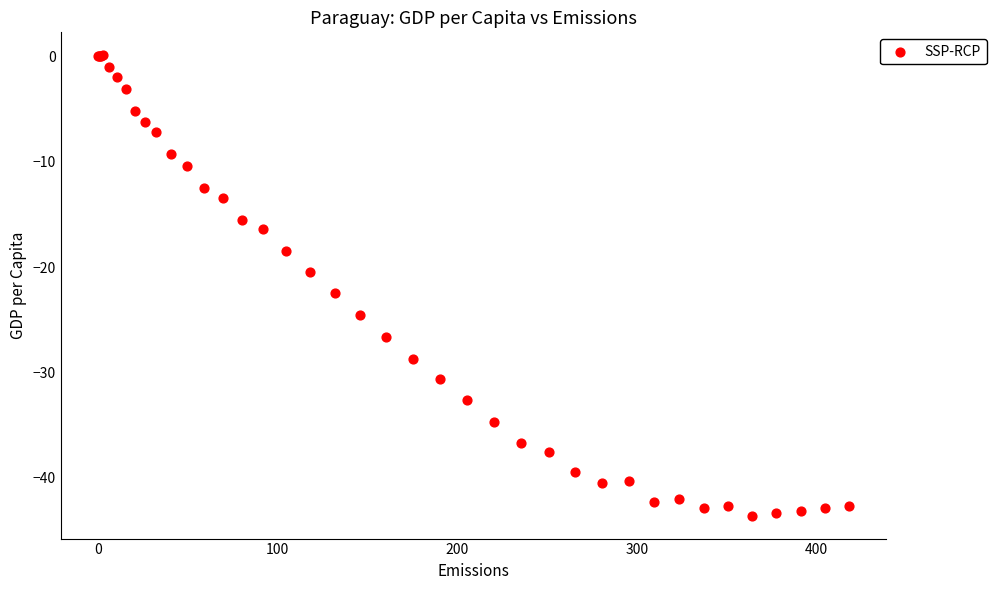

What Y value in the scatter plot is closest to -21?

-20.5